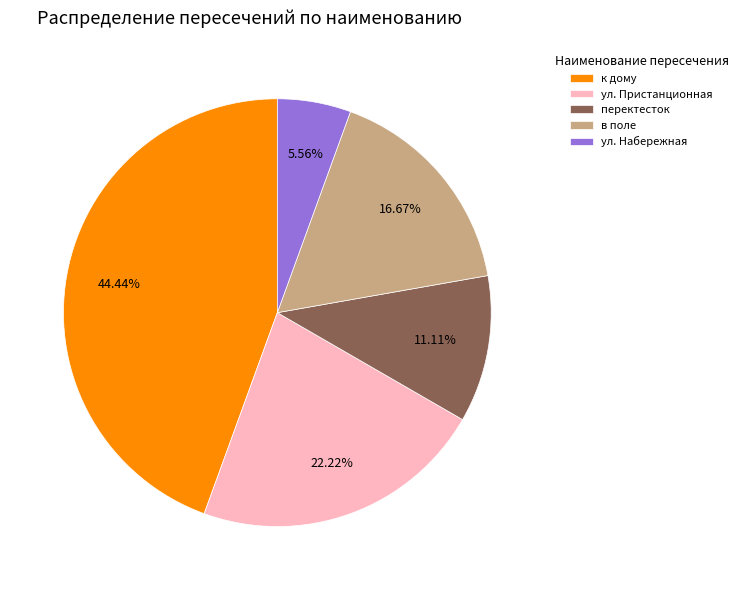

The к дому slice represents 39% of the pie. True or false?

False